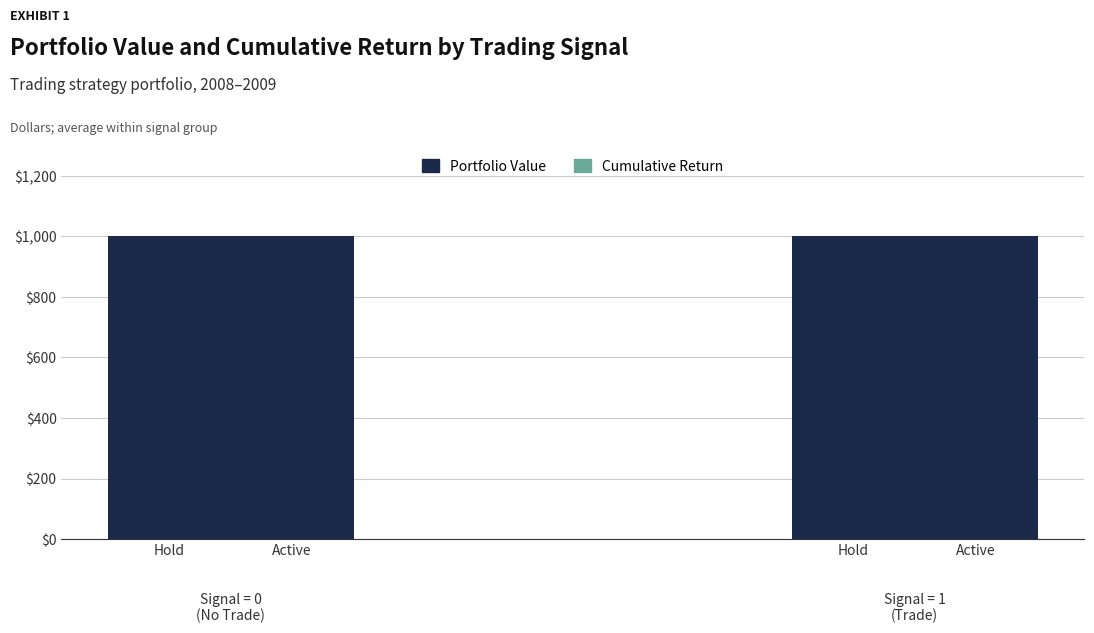

Is it true that Cumulative Return equals 0 at Hold?

True